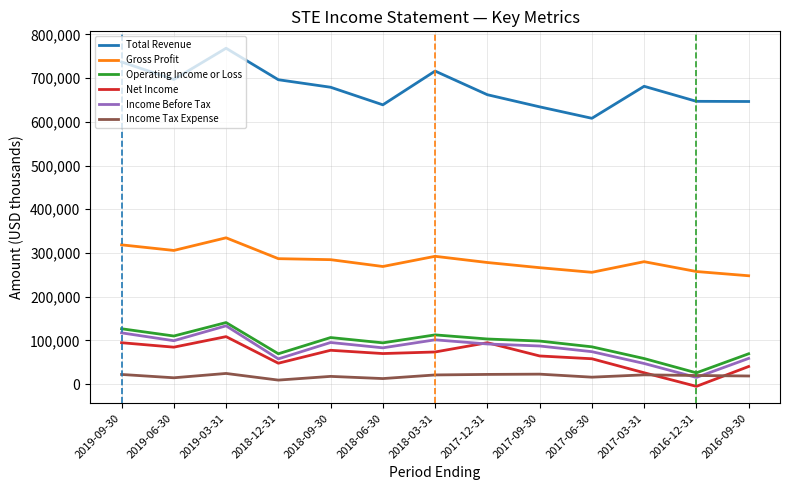

The value of Total Revenue at 2017-09-30 is 634200. True or false?

True